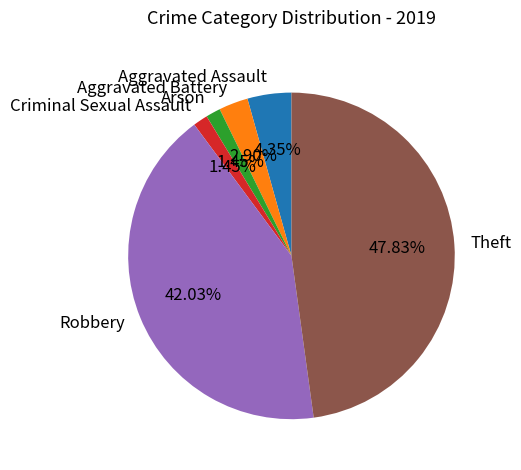

Combined, what portion of the pie is Criminal Sexual Assault and Robbery?

43.5%